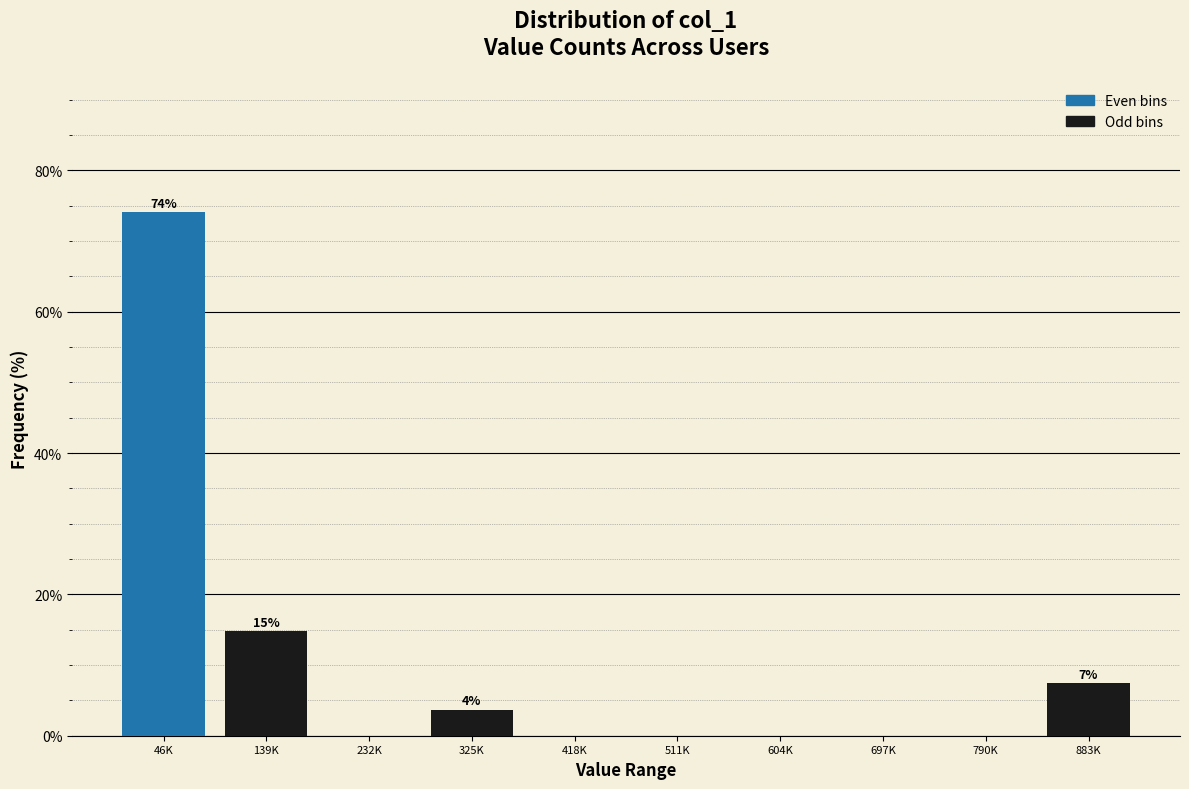

Reading right to left, what are all the values shown in this chart?

883K=7.4	790K=0.0	697K=0.0	604K=0.0	511K=0.0	418K=0.0	325K=3.7	232K=0.0	139K=14.8	46K=74.1